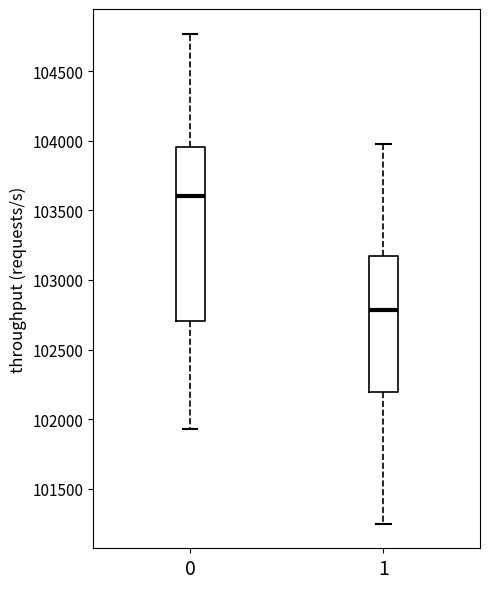

Which box has the lowest median line?

1